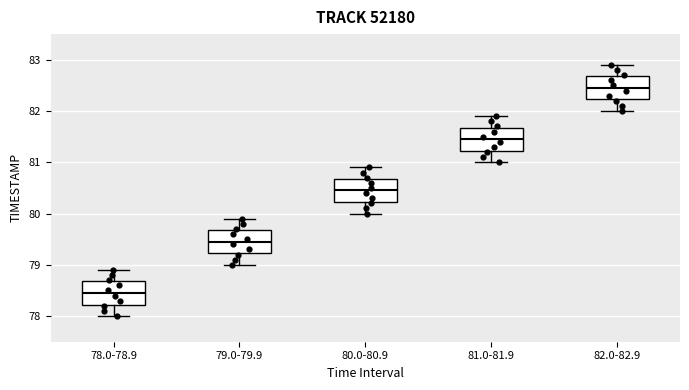

Reading left to right, transcribe this box plot: for each box, give where its median line is, the range the box spans, and where its two whiskers end, as read against the y-axis. The values are not printed on the chart, so give them approximately, as read against the axis.

78.0-78.9: median 78.5, box 78.2 to 78.7, whiskers 78.0 to 78.9
79.0-79.9: median 79.5, box 79.2 to 79.7, whiskers 79.0 to 79.9
80.0-80.9: median 80.5, box 80.2 to 80.7, whiskers 80.0 to 80.9
81.0-81.9: median 81.5, box 81.2 to 81.7, whiskers 81.0 to 81.9
82.0-82.9: median 82.5, box 82.2 to 82.7, whiskers 82.0 to 82.9